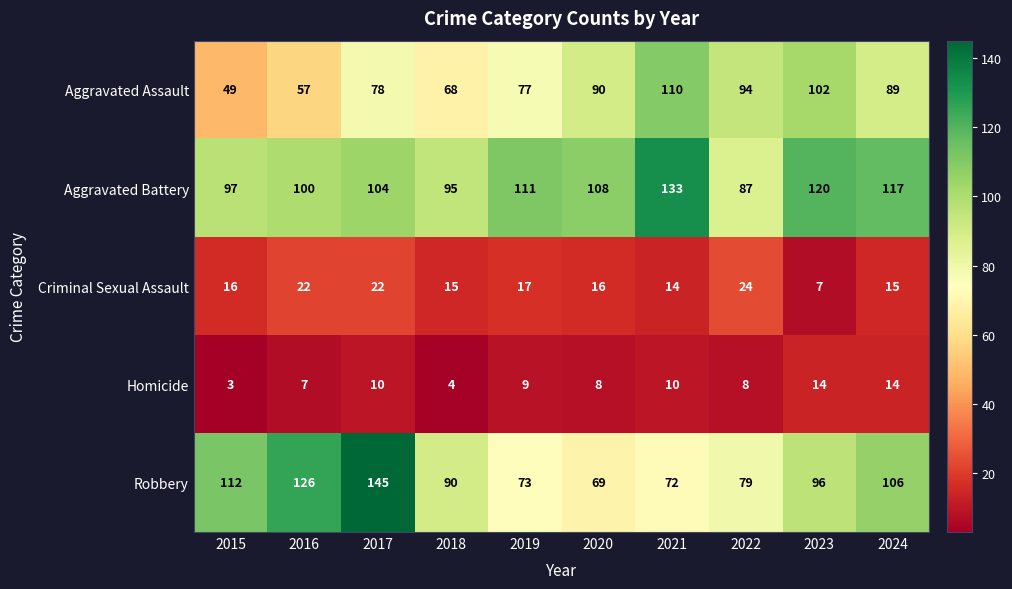

At 2016, list the series in order from smallest to largest.

Homicide, Criminal Sexual Assault, Aggravated Assault, Aggravated Battery, Robbery